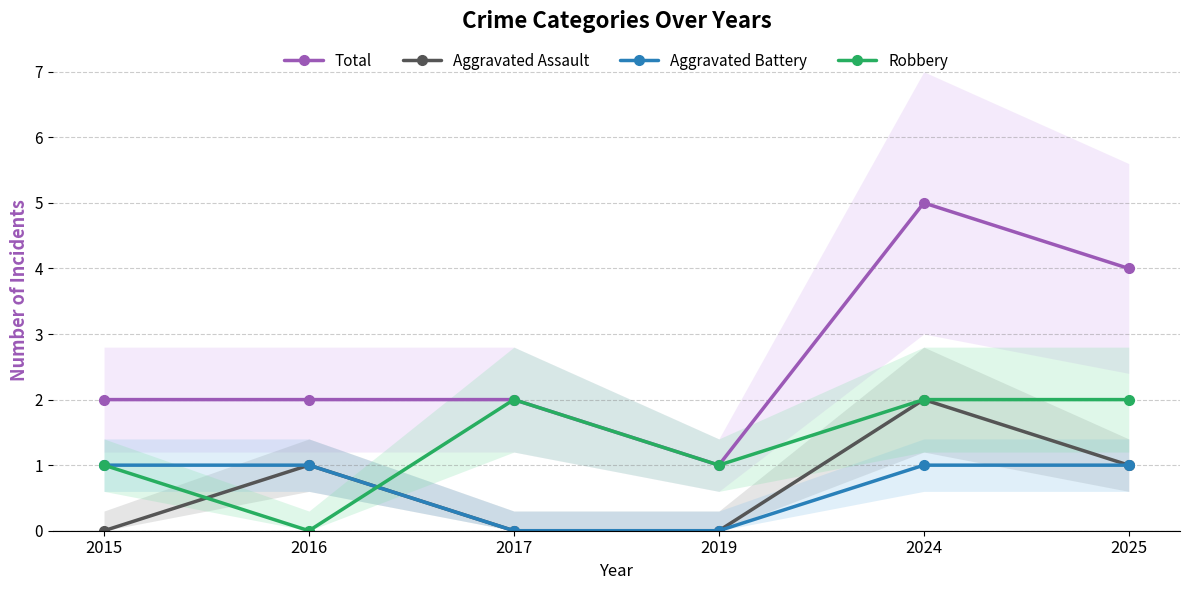

Which series has the largest range (max minus min)?

Total